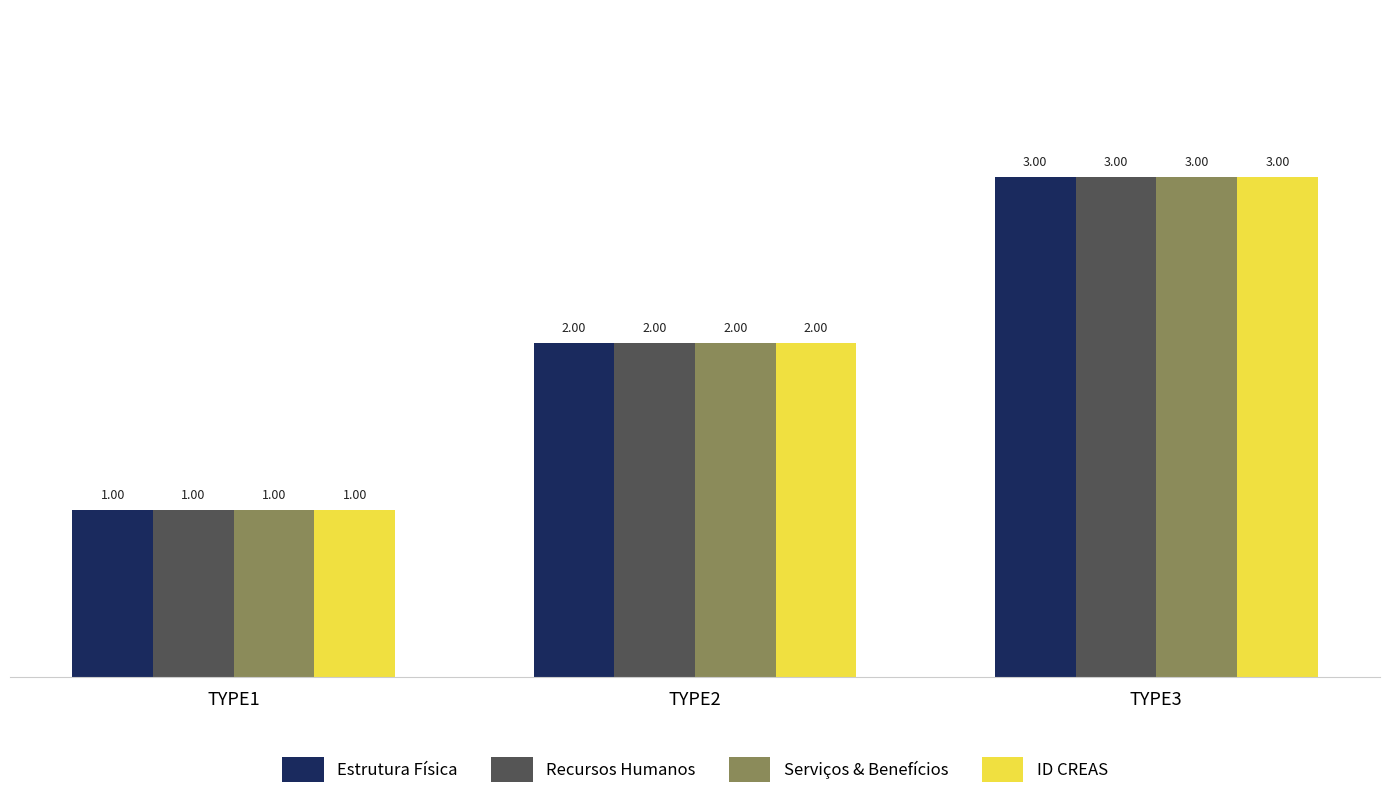

Is it true that Estrutura Física equals 3 at TYPE3?

True